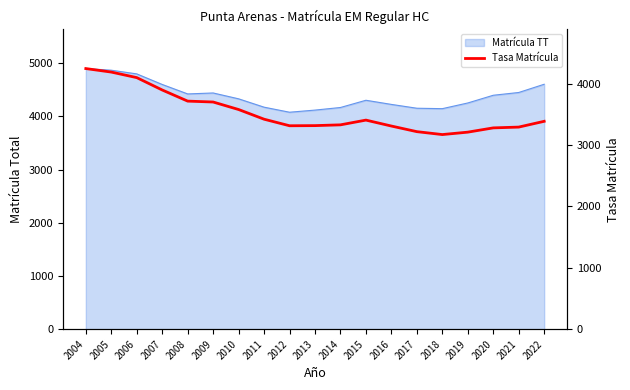

How many lines are shown in the chart?

1